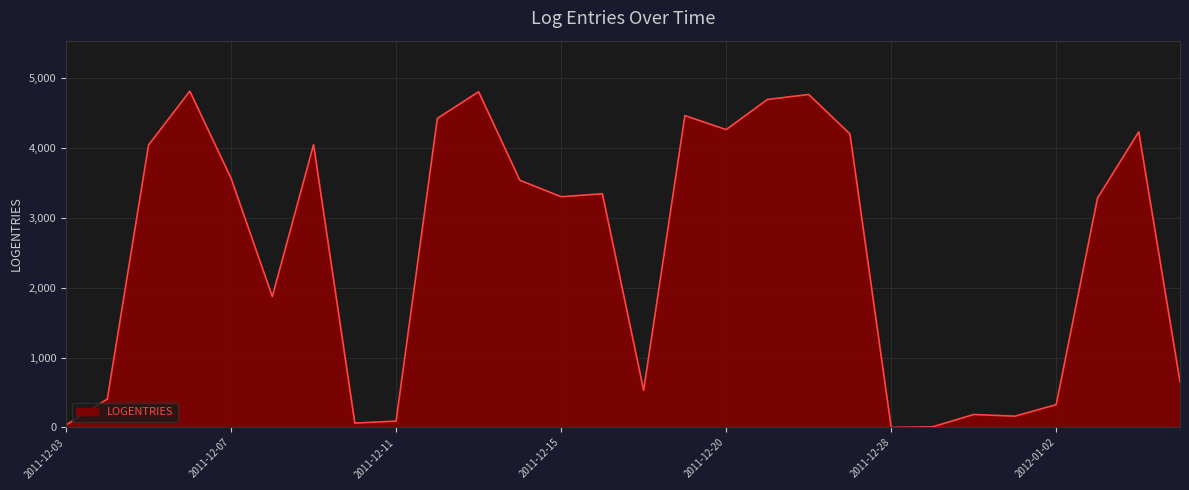

What is the maximum value shown in the chart?

4807